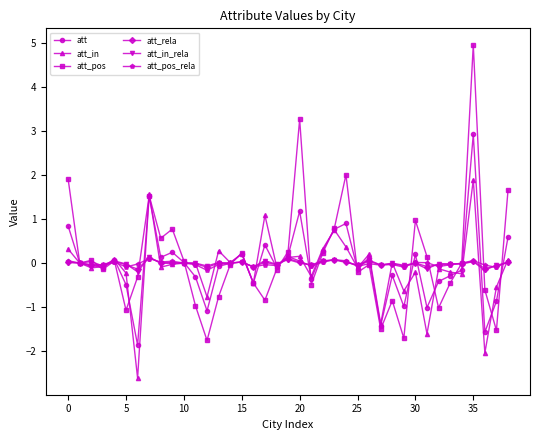

Which series has the largest range (max minus min)?

att_pos